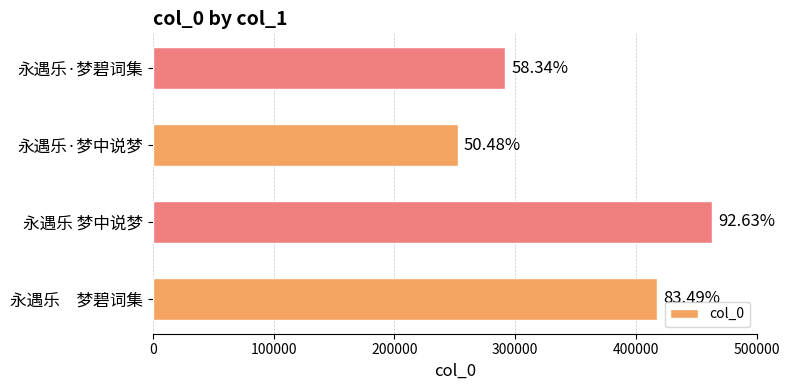

How many bars are there in total?

4